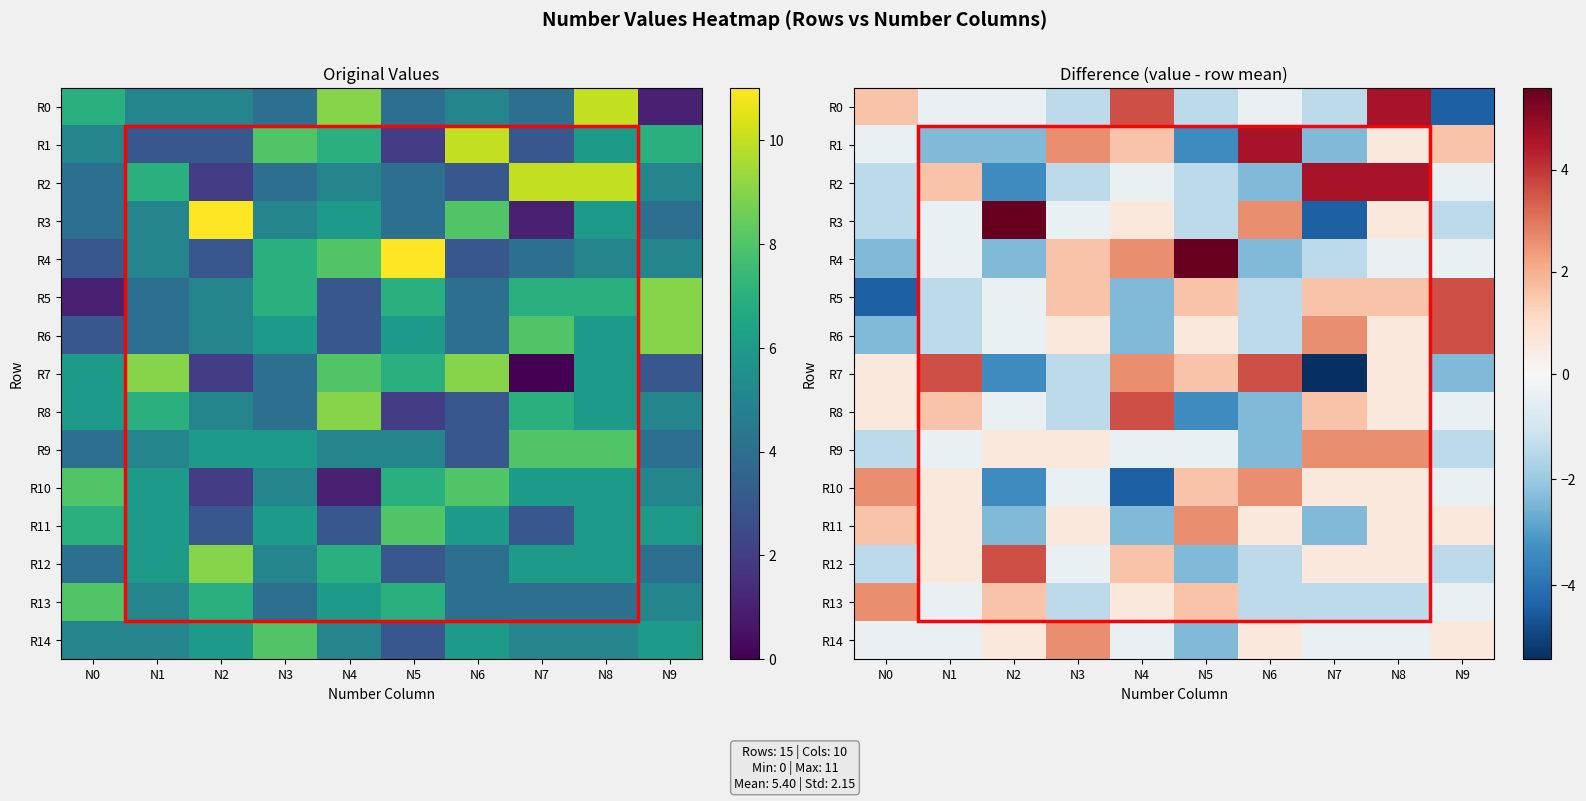

At which category is the sum across all series the highest?

N8